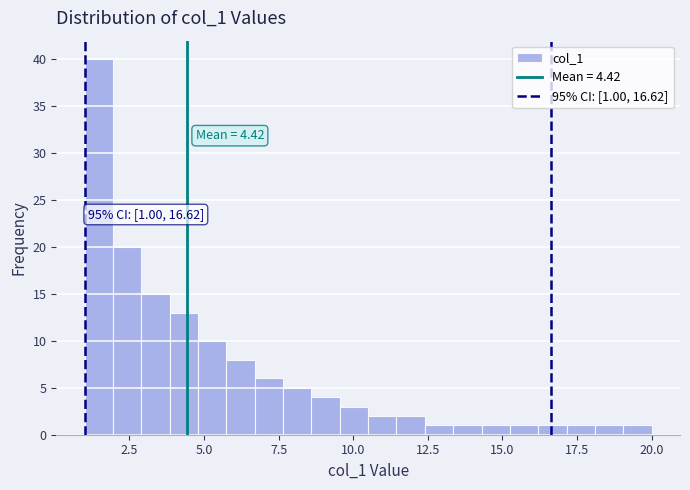

Around what value on the x-axis is the tallest bar? Give the approximate position of its centre, as read against the axis.

1.5